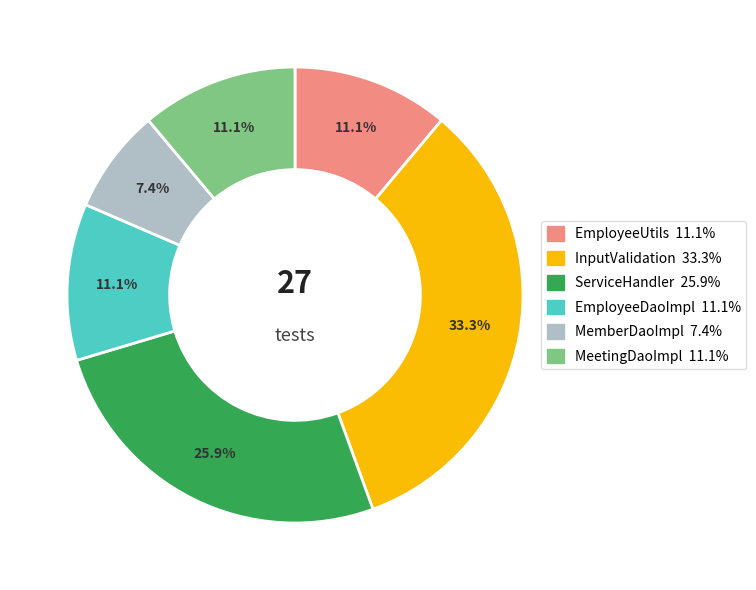

What percentage is NOT represented by EmployeeDaoImpl?

88.9%